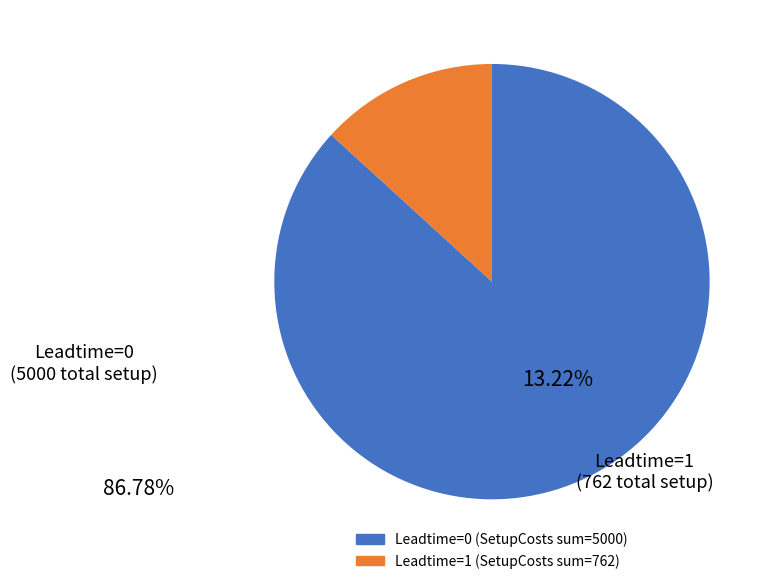

Is there any slice that represents more than half of the pie?

Yes